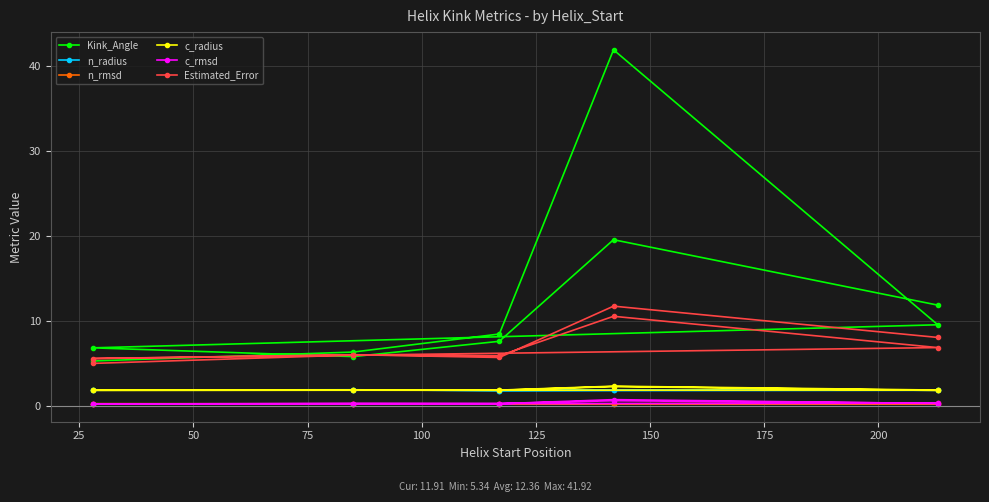

Which series changed the most between 50 and 100?

Kink_Angle